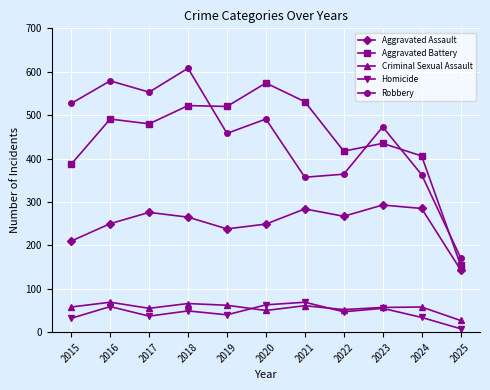

Which category has the lowest value in the Homicide series?

2025